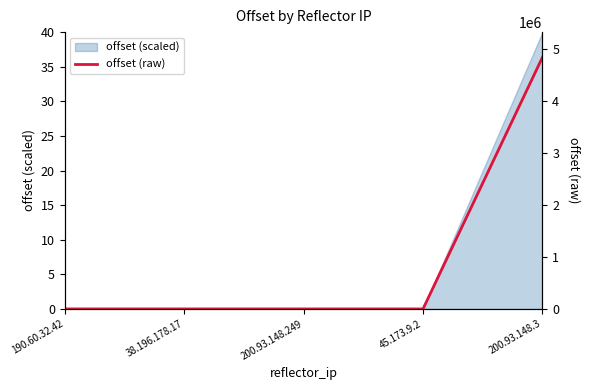

At which label does offset (scaled) reach its peak?

200.93.148.3